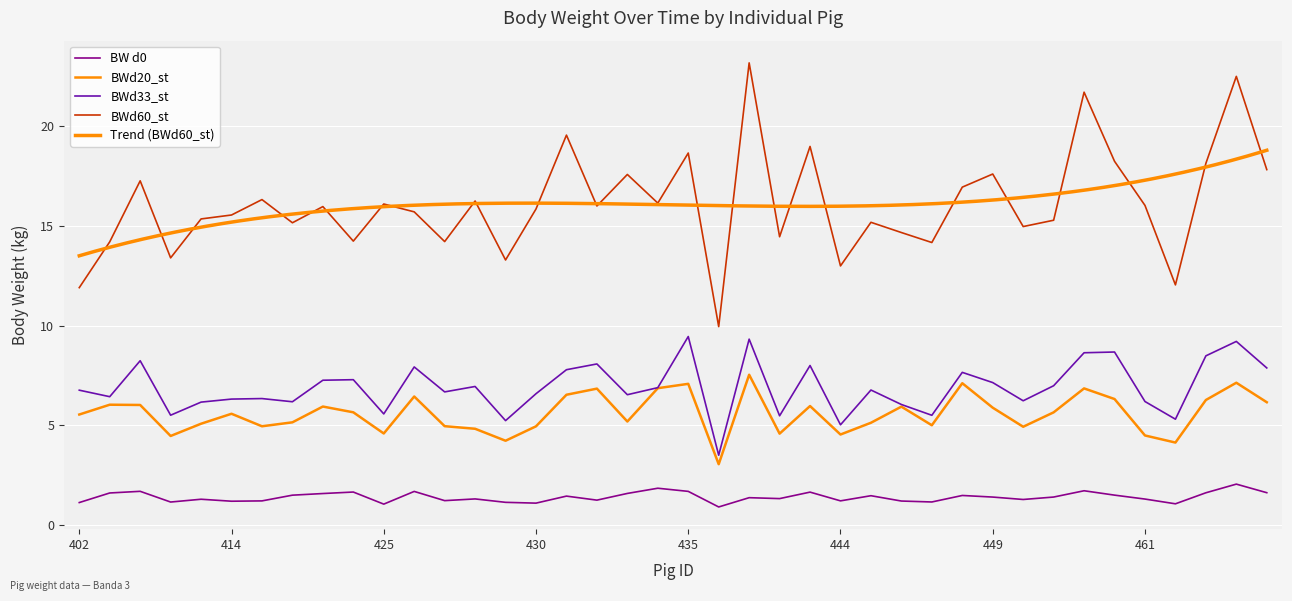

What is the value of the BWd20_st point at the 35th from the left?

6.3